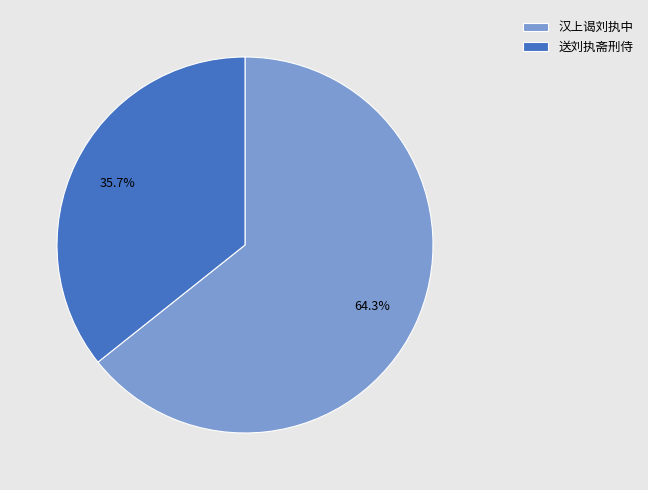

Is 汉上谒刘执中 the majority of the pie?

Yes